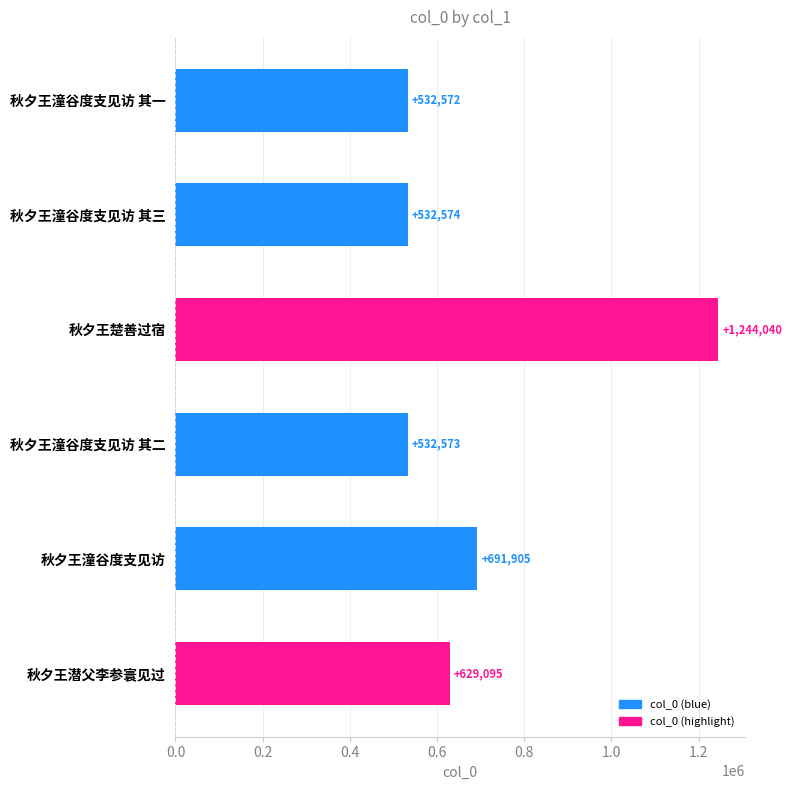

What is the smallest value displayed?

532572